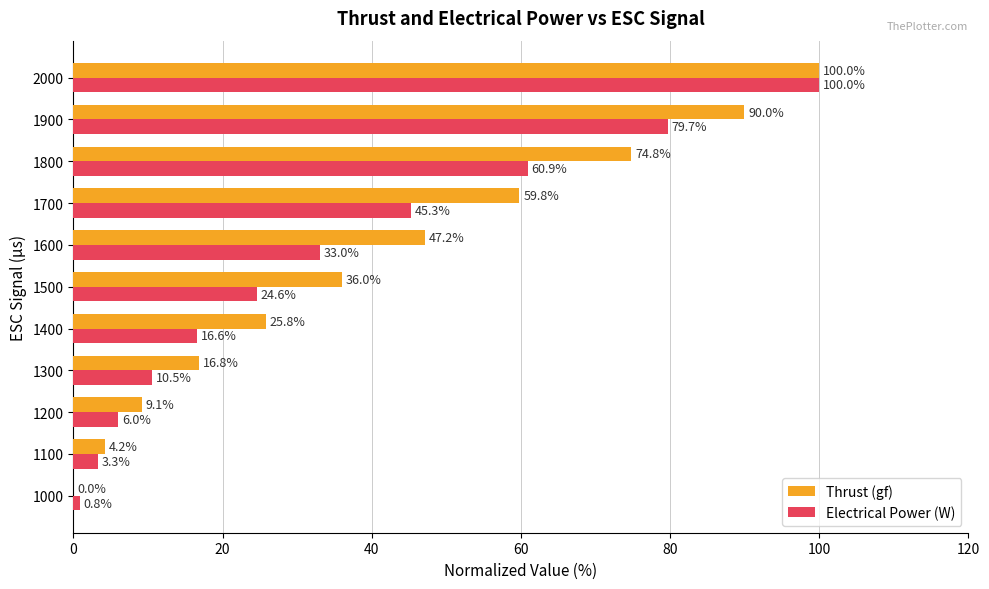

Is the value of Thrust (gf) at 1900 greater than the value of Electrical Power (W) at 1600?

Yes